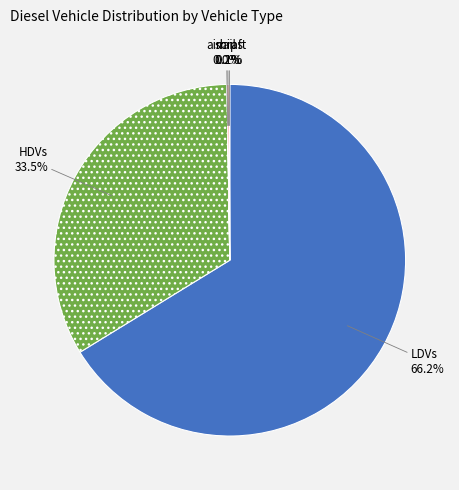

Which category has the biggest portion of the pie?

LDVs